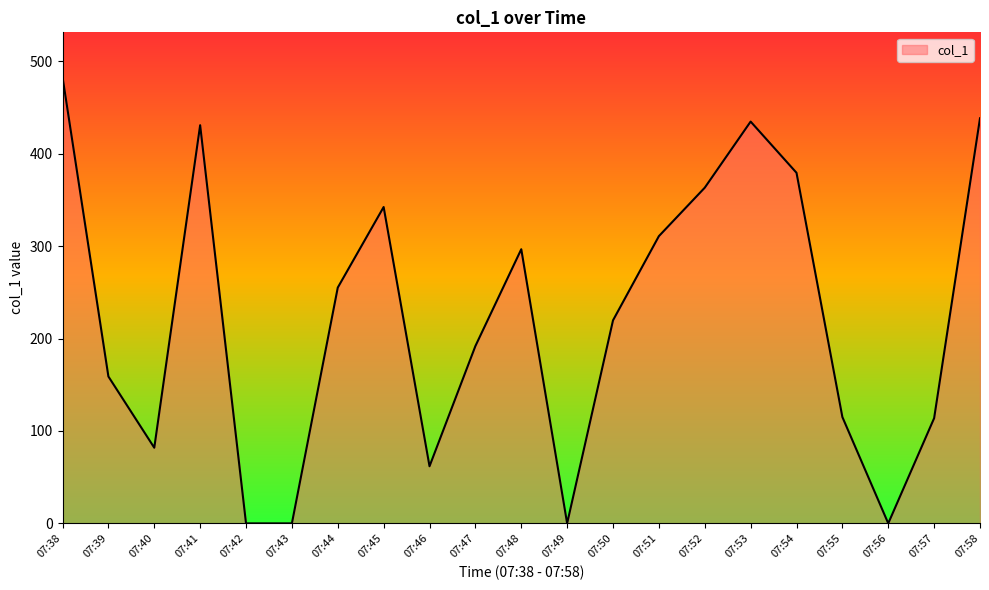

At which category does the chart reach its peak across all series?

07:38